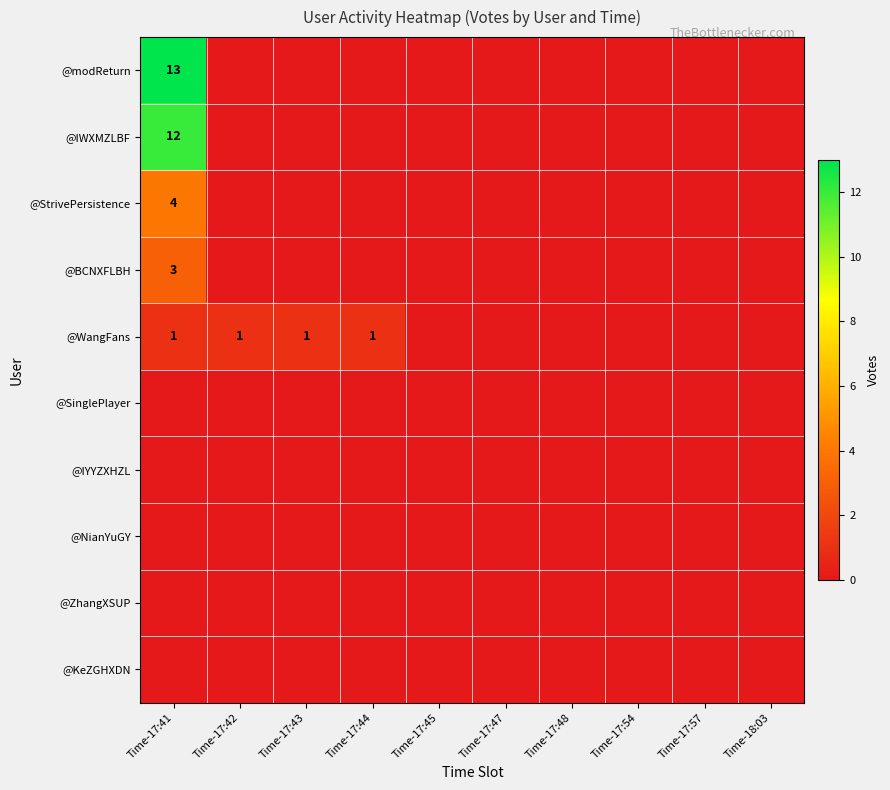

The value of @BCNXFLBH at Time-17:41 is 5. True or false?

False